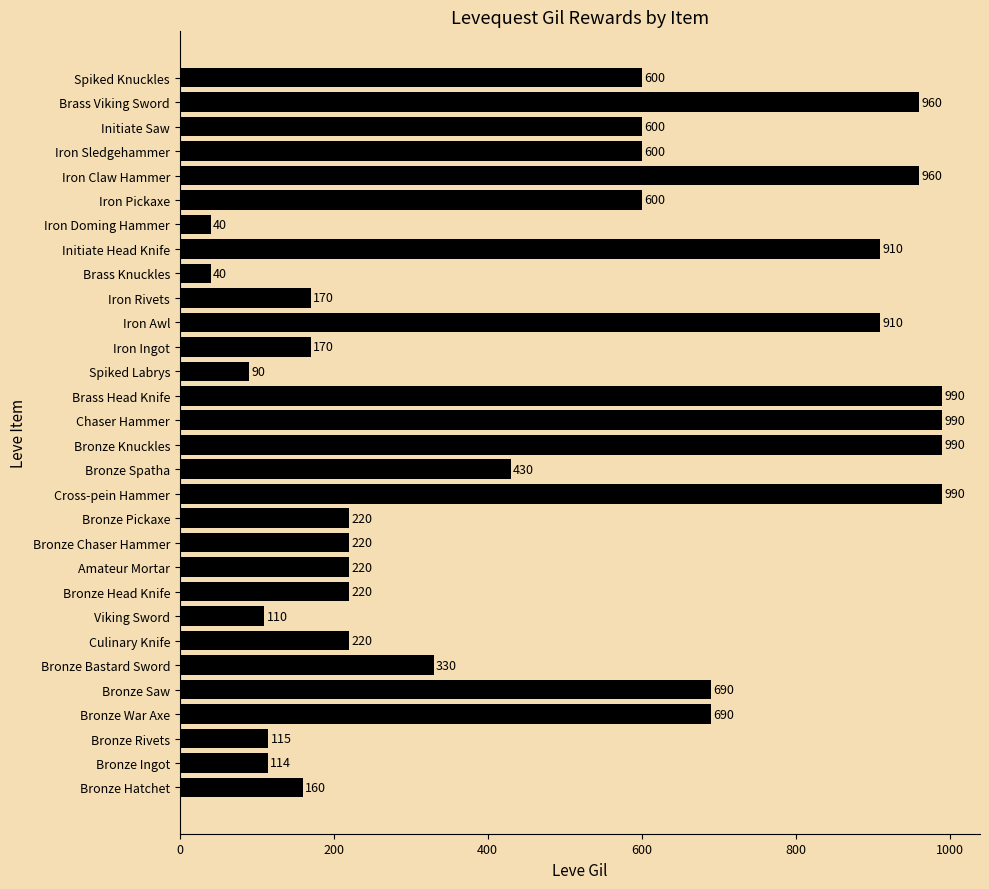

Is it true that the value at Initiate Head Knife is 623?

False